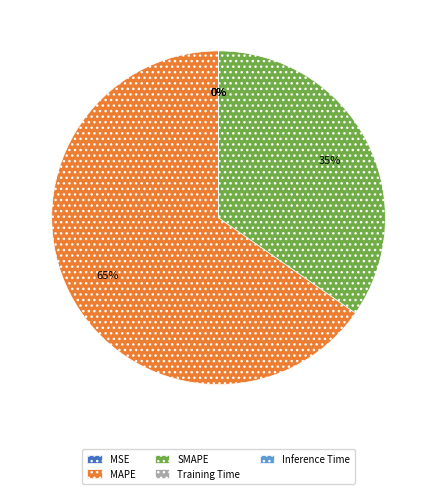

Which category accounts for the majority?

MAPE